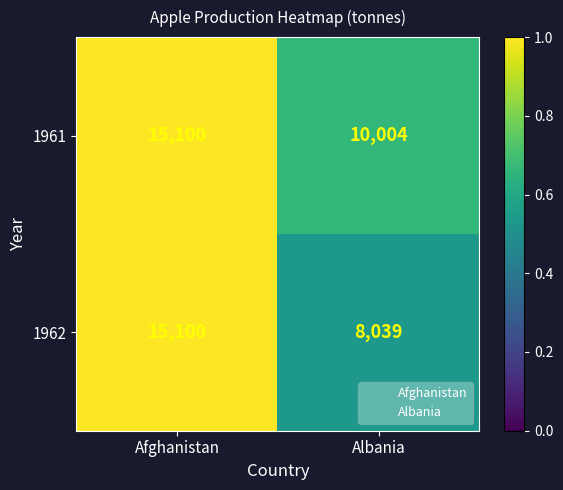

True or false: 1962 has a value of 8039 at Albania.

True